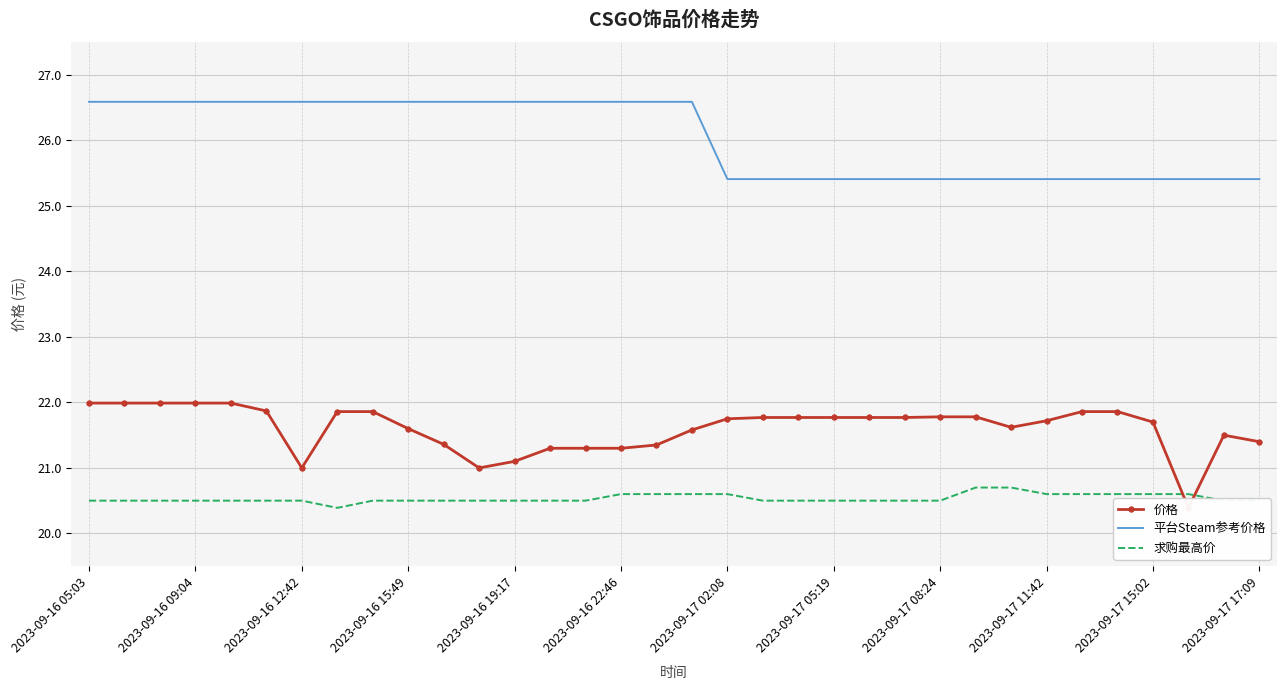

True or false: 求购最高价 has a value of 20.6 at 2023-09-17 11:42.

True